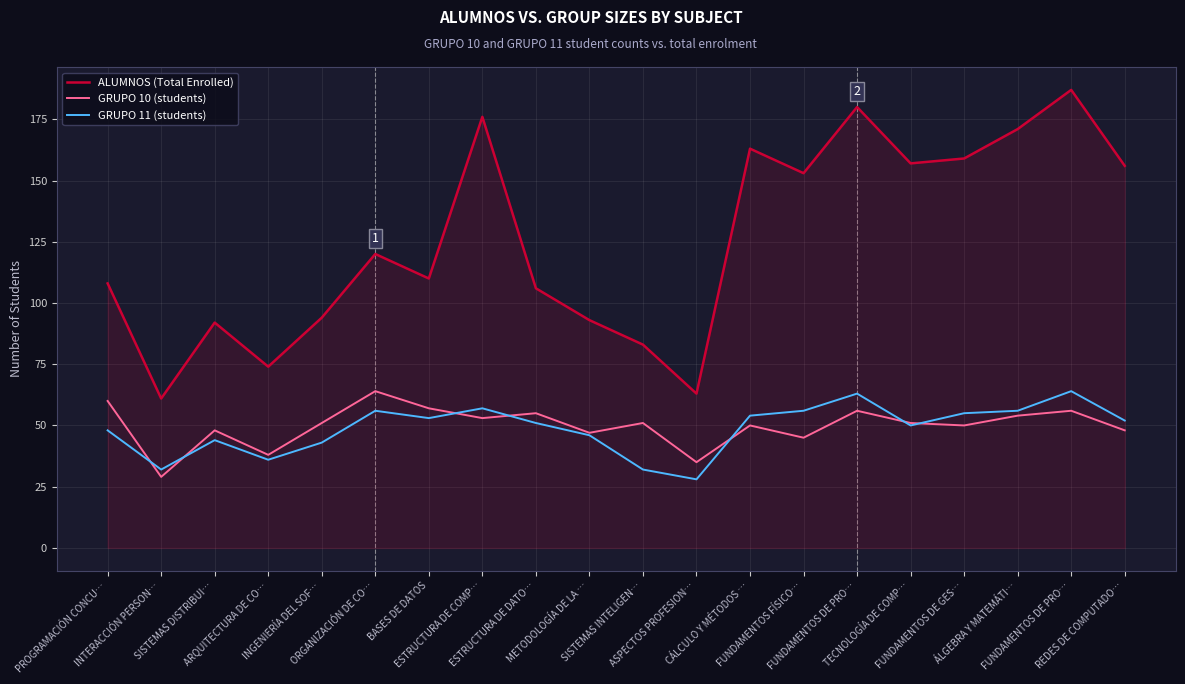

Which has a higher value, ESTRUCTURA DE COMP… or BASES DE DATOS?

ESTRUCTURA DE COMP…